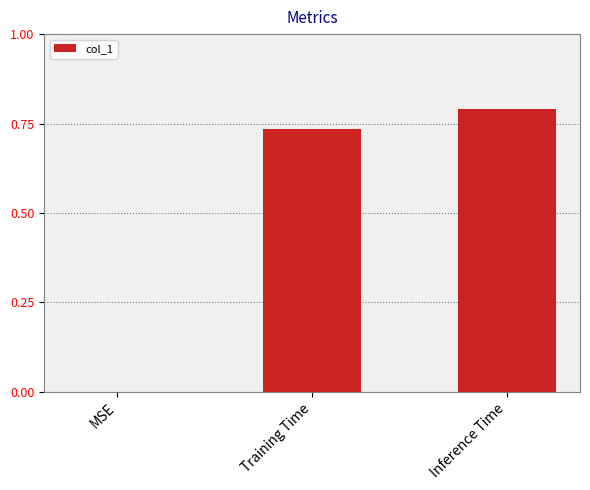

Which label corresponds to the largest value in the chart?

Inference Time